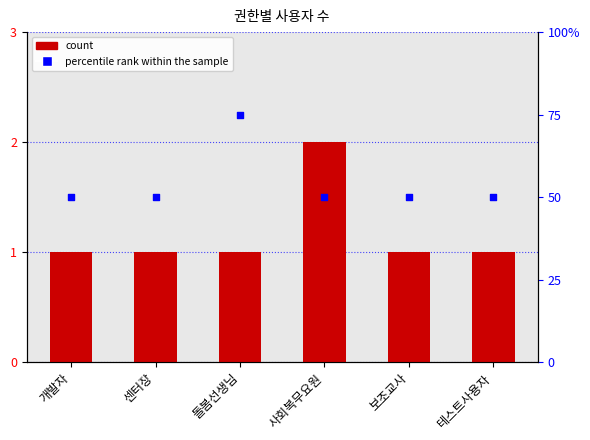

Which series contains the lowest Y value?

count